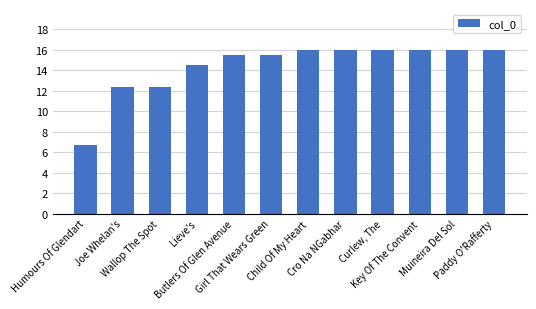

Reading left to right, list all the values displayed in this chart.

6.7	12.4	12.4	14.5	15.5	15.5	16.0	16.0	16.0	16.0	16.0	16.0